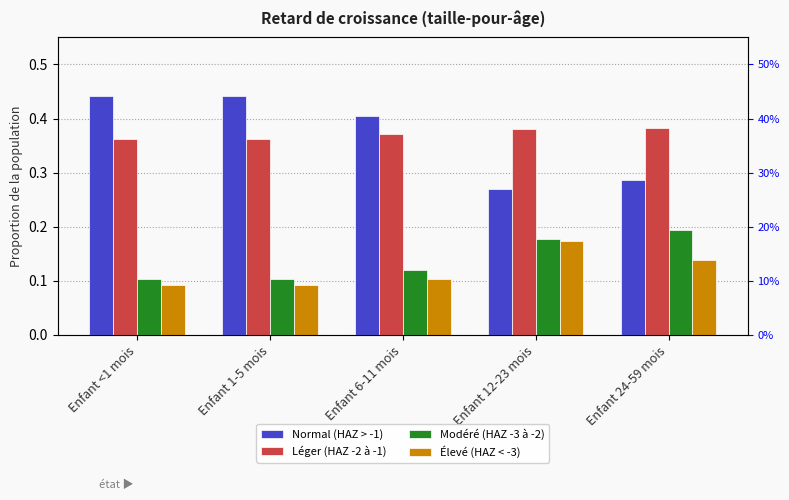

What is the difference between the highest and lowest values at Enfant 1-5 mois?

0.3